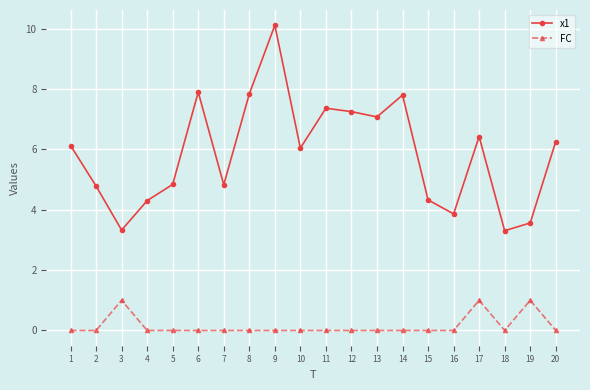

What is the value of the x1 point at the 11th from the left?

7.4